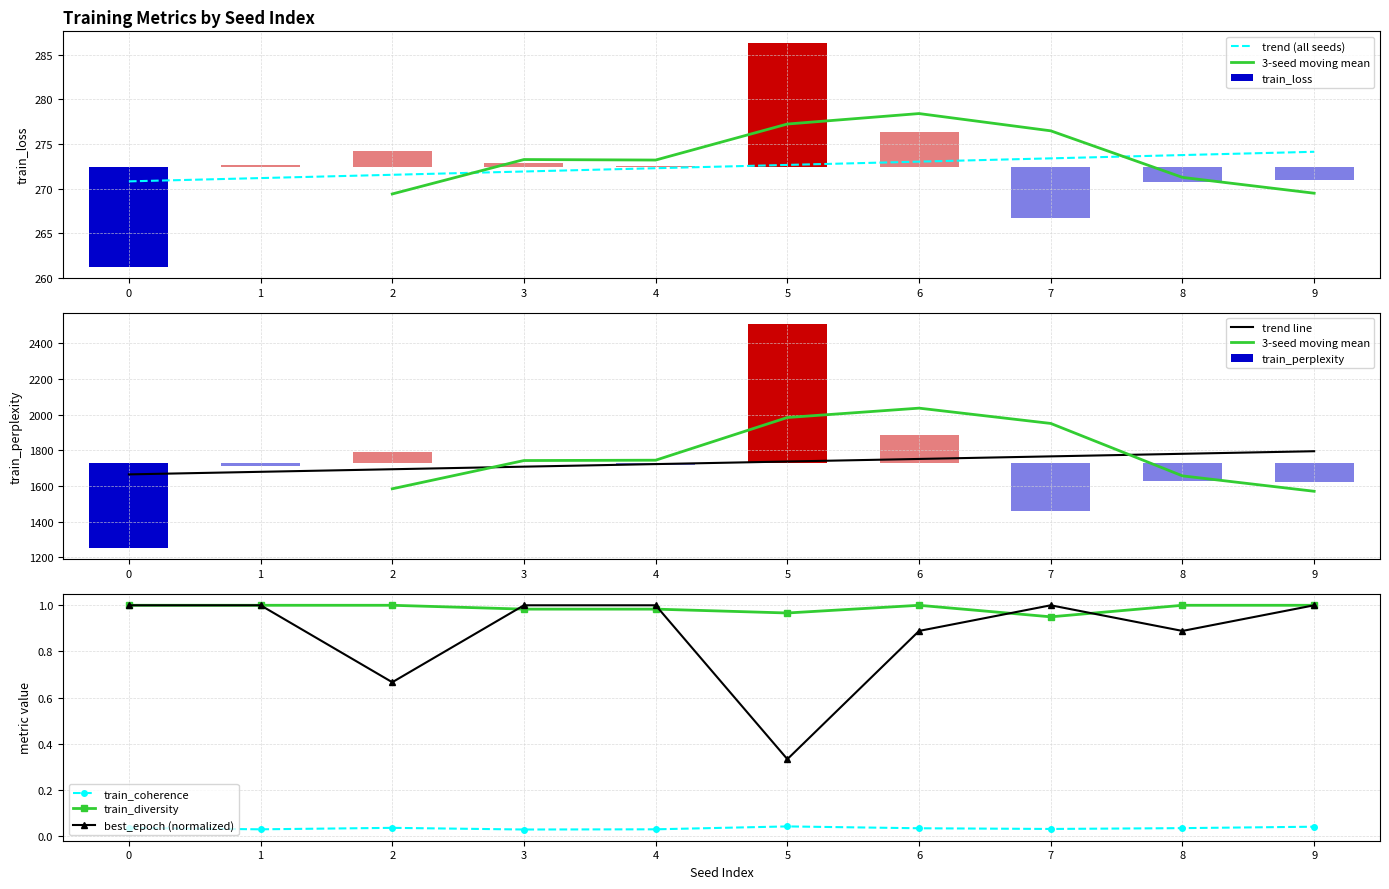

Reading left to right, transcribe all the data shown in this chart.

train_coherence: 0.0	0.0	0.0	0.0	0.0	0.0	0.0	0.0	0.0	0.0
train_diversity: 1.0	1.0	1.0	1.0	1.0	1.0	1.0	0.9	1.0	1.0
best_epoch: 1.0	1.0	0.7	1.0	1.0	0.3	0.9	1.0	0.9	1.0